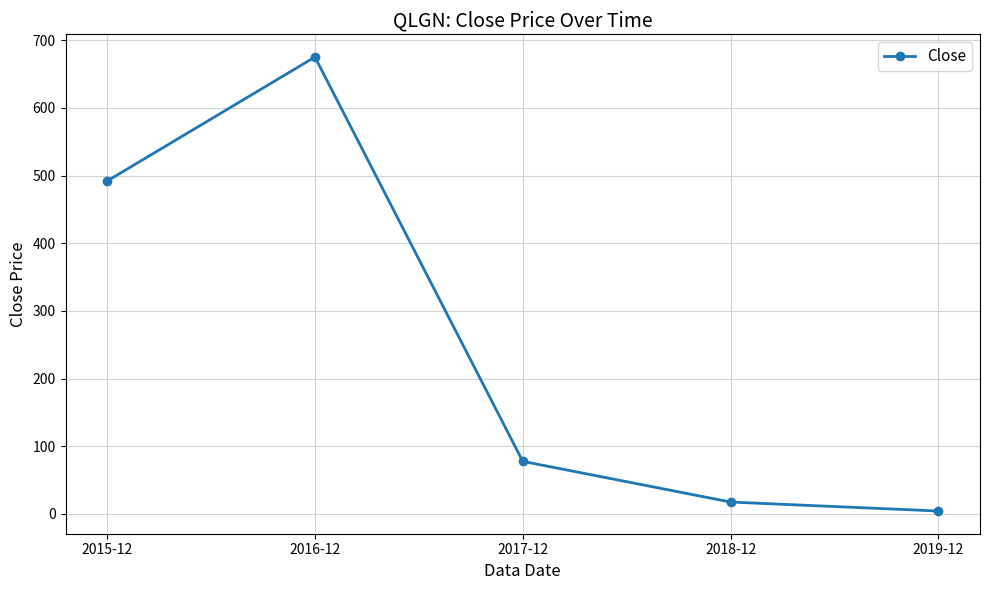

Read the value at 2019-12.

4.3